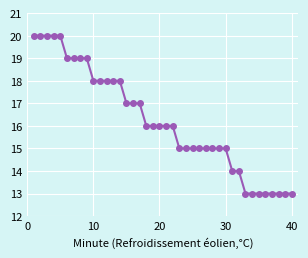

Count the number of categories in the chart.

40